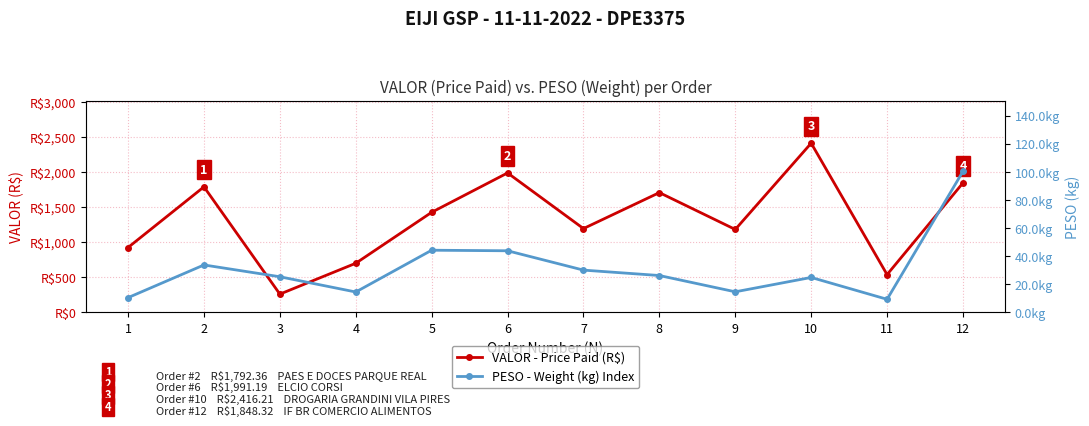

What is the average value of the PESO - Weight (kg) Index series?

31.4